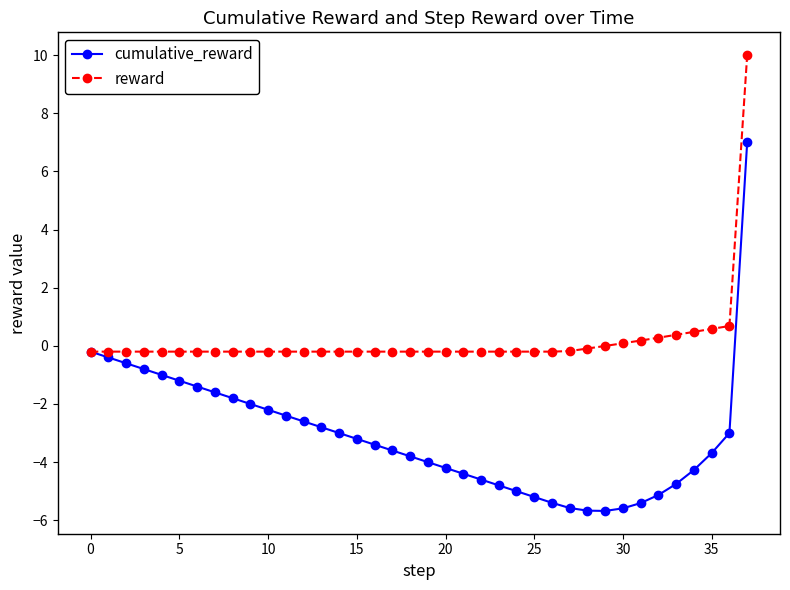

Which series has the largest range (max minus min)?

cumulative_reward